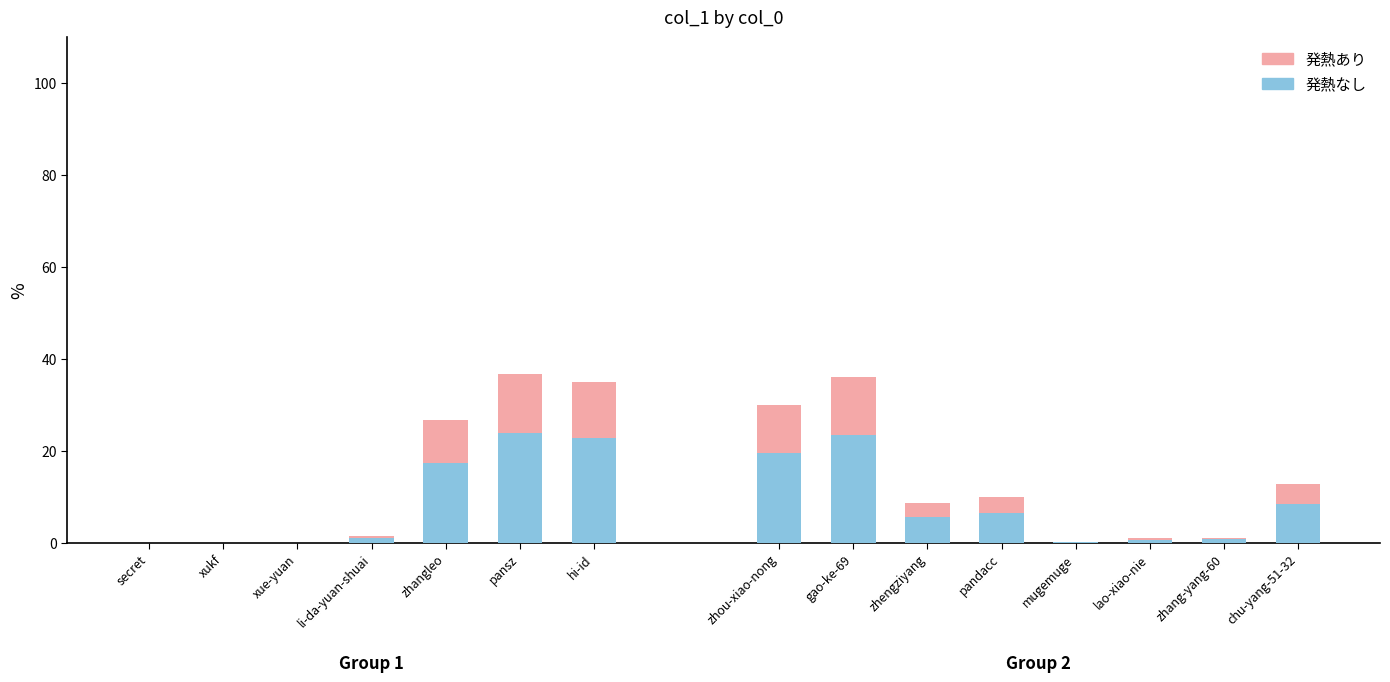

What is the approximate value of 発熱なし at zhangleo?

17.4